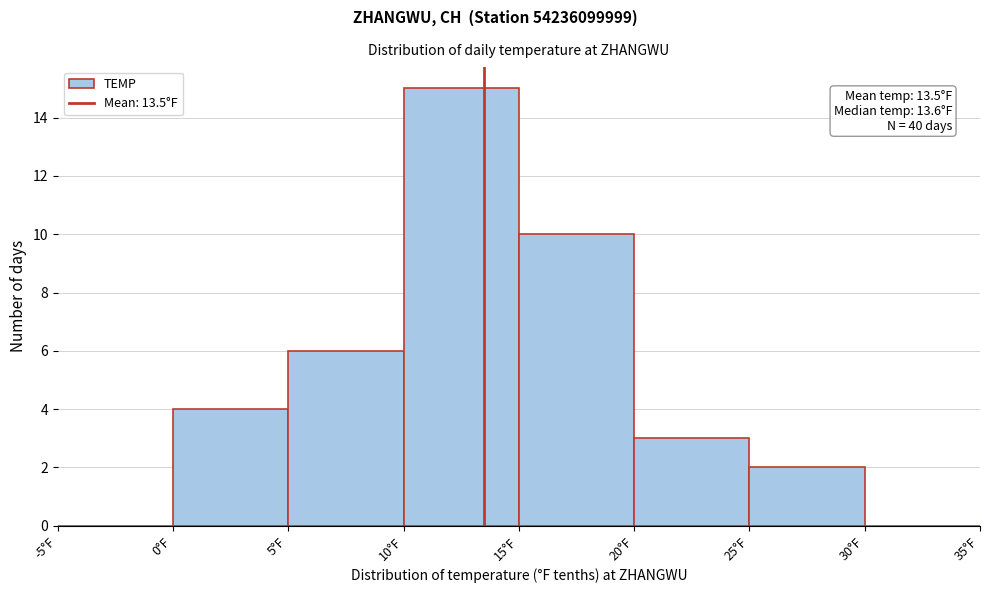

Which range on the x-axis has the tallest bar?

10 to 15